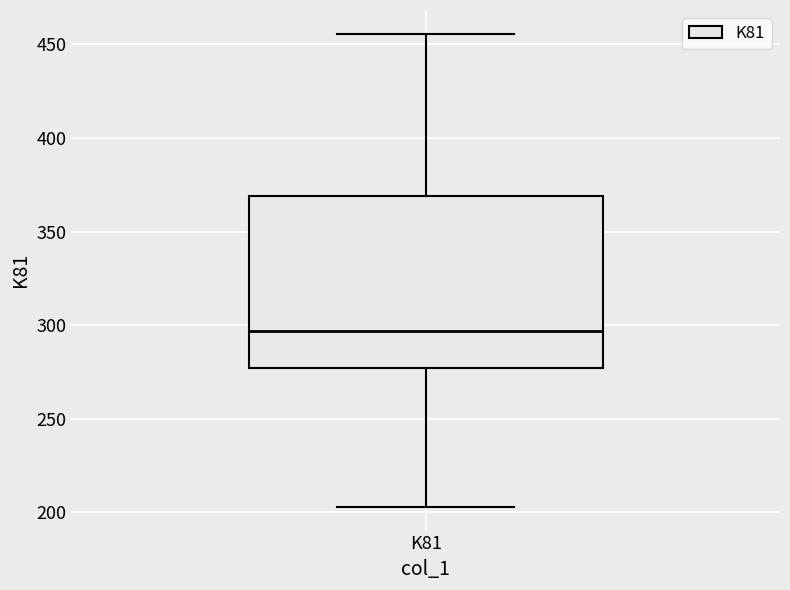

Where does the lower whisker of the box for K81 end on the y-axis? The values are not printed on the chart, so give them approximately, as read against the axis.

205